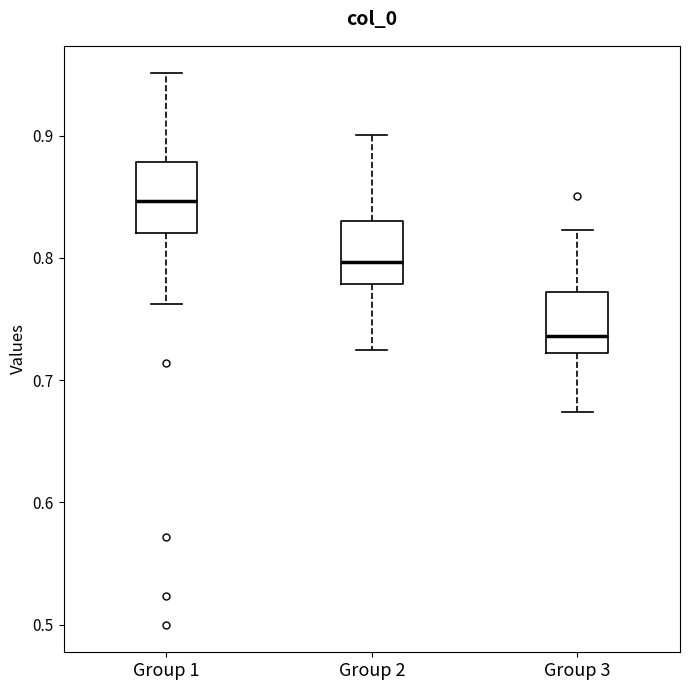

Where is the lower edge of the box for Group 3 on the y-axis? The values are not printed on the chart, so give them approximately, as read against the axis.

0.72